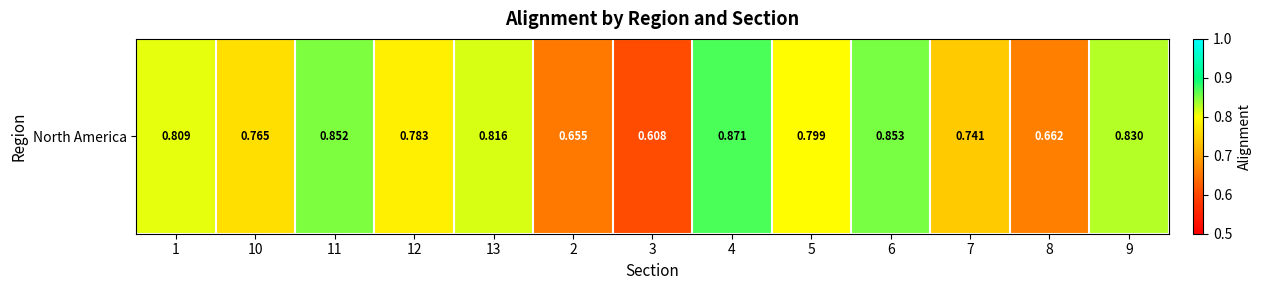

Reading left to right, what are all the values shown in this chart?

1=0.8	10=0.8	11=0.9	12=0.8	13=0.8	2=0.7	3=0.6	4=0.9	5=0.8	6=0.9	7=0.7	8=0.7	9=0.8